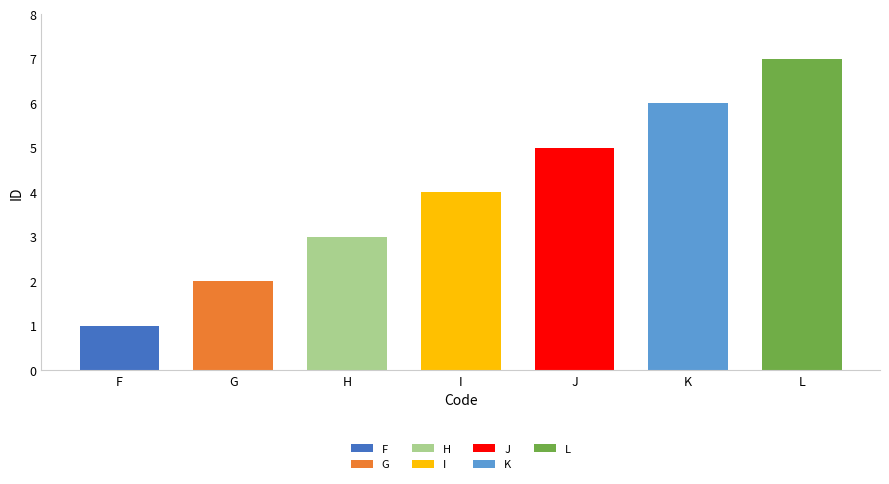

Is it true that the value at F is 1?

True